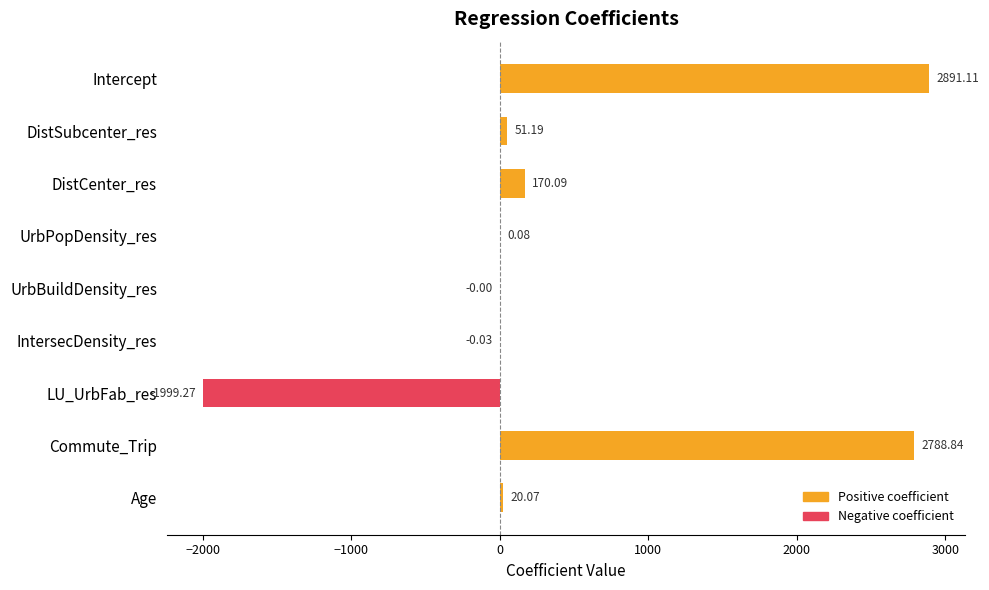

Which label corresponds to the largest value in the chart?

Intercept